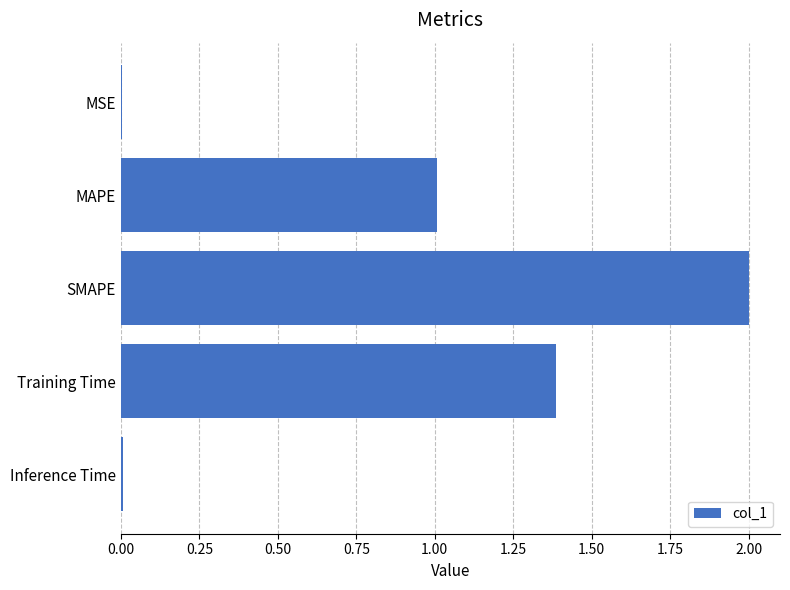

Count the number of categories in the chart.

5